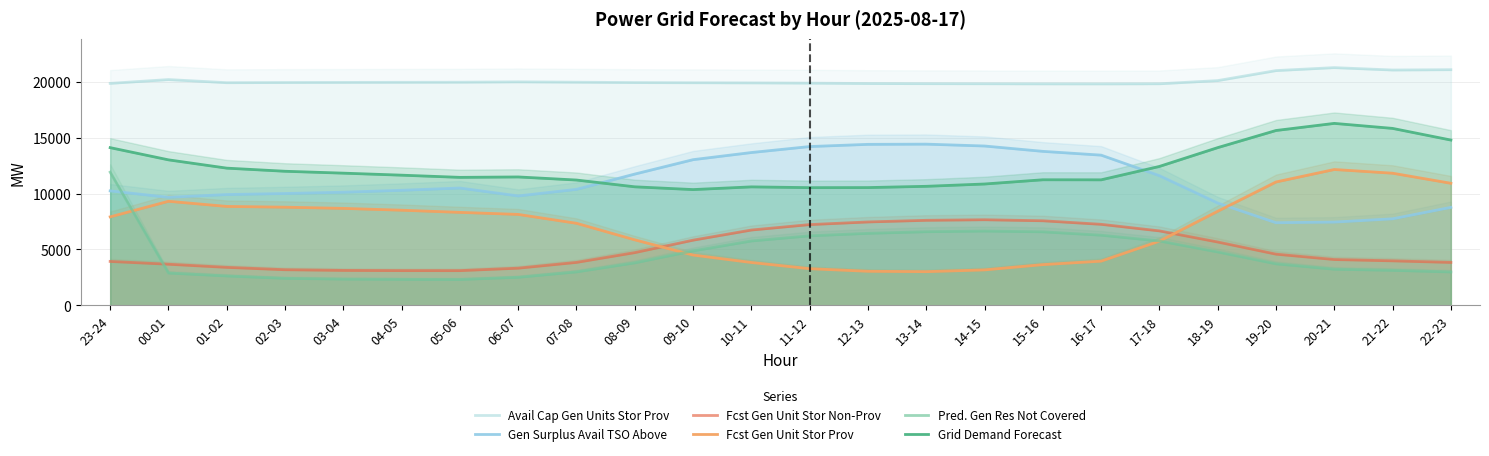

How many lines are shown in the chart?

6